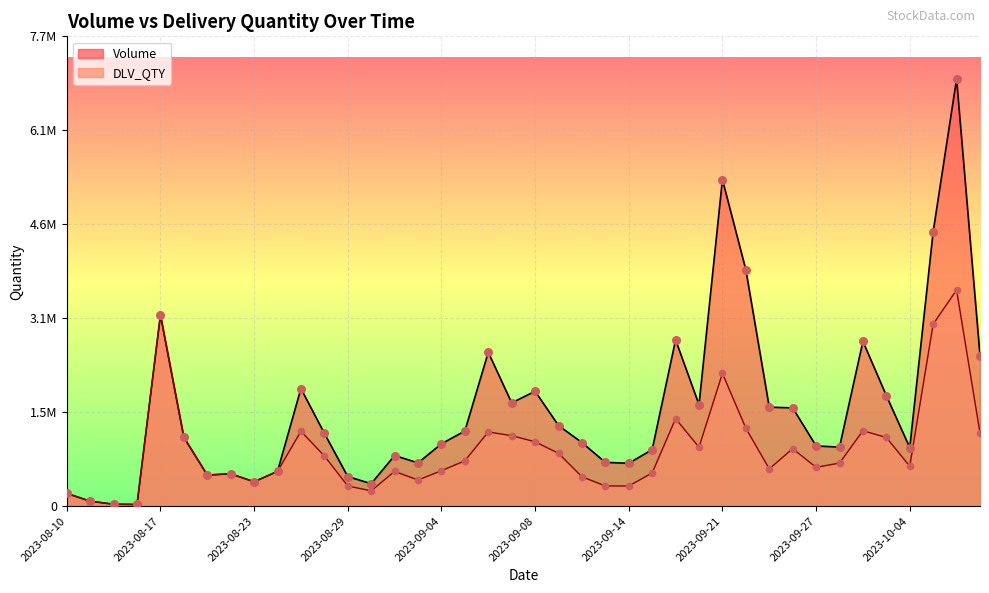

At which category is the sum across all series the highest?

2023-10-06